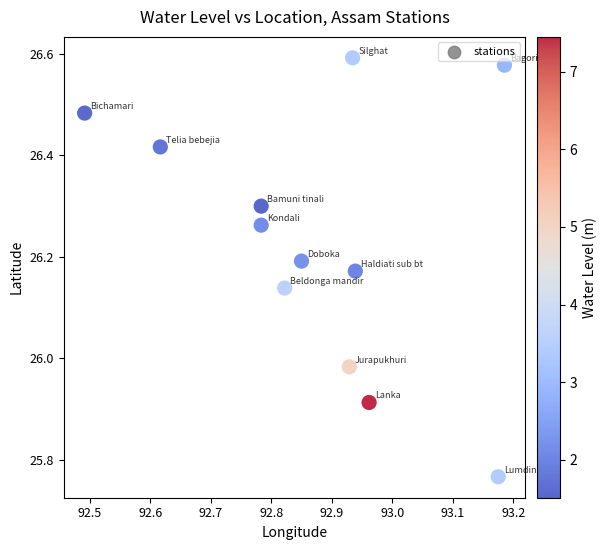

What is the average X value?

92.9